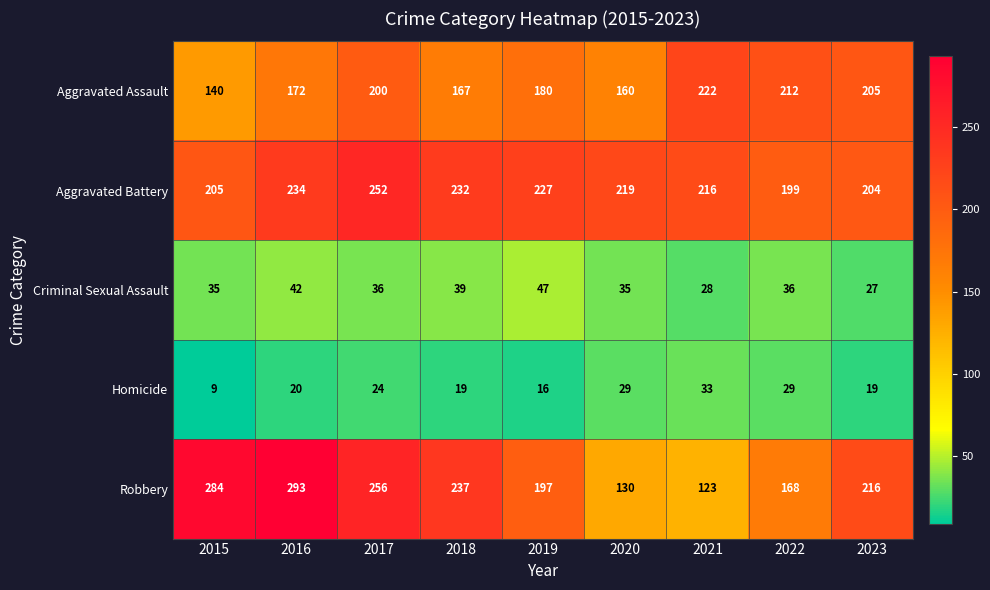

Which category has the lowest value in the Criminal Sexual Assault series?

2023